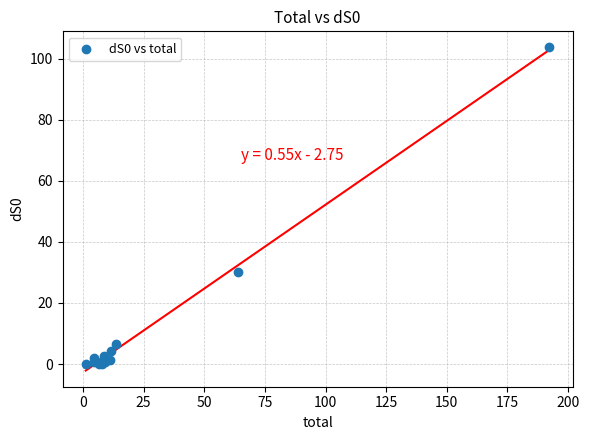

What Y value in the scatter plot is closest to 51?

30.1